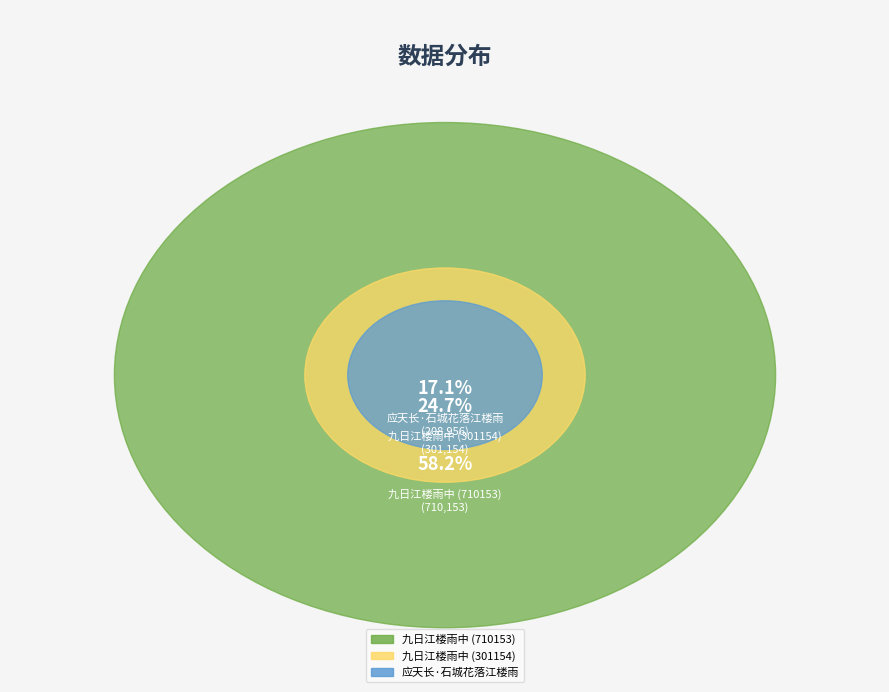

Is it true that 应天长·石城花落江楼雨 is 27% of the pie?

False